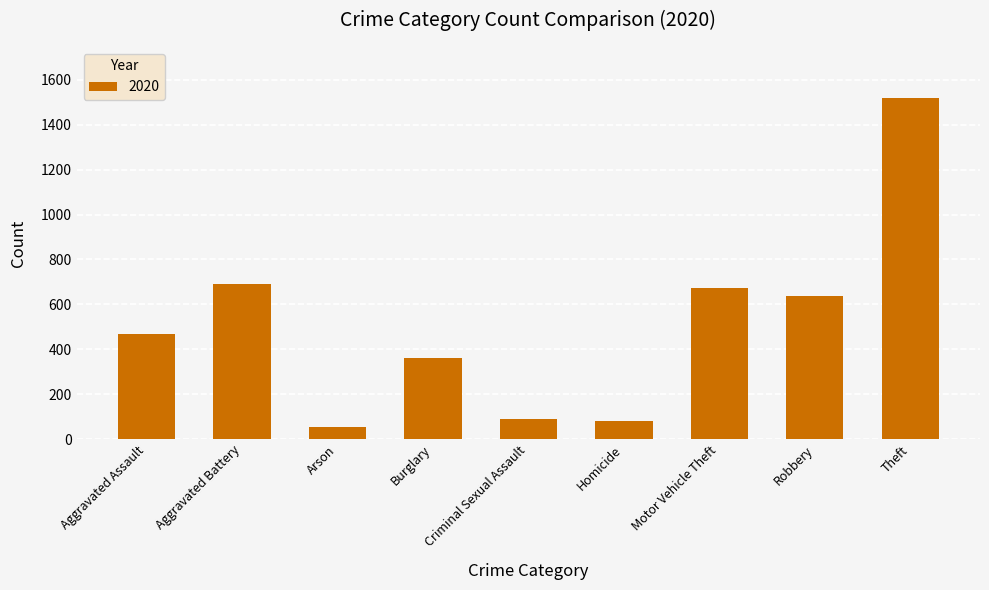

What is the difference between the second highest and second lowest values?

610